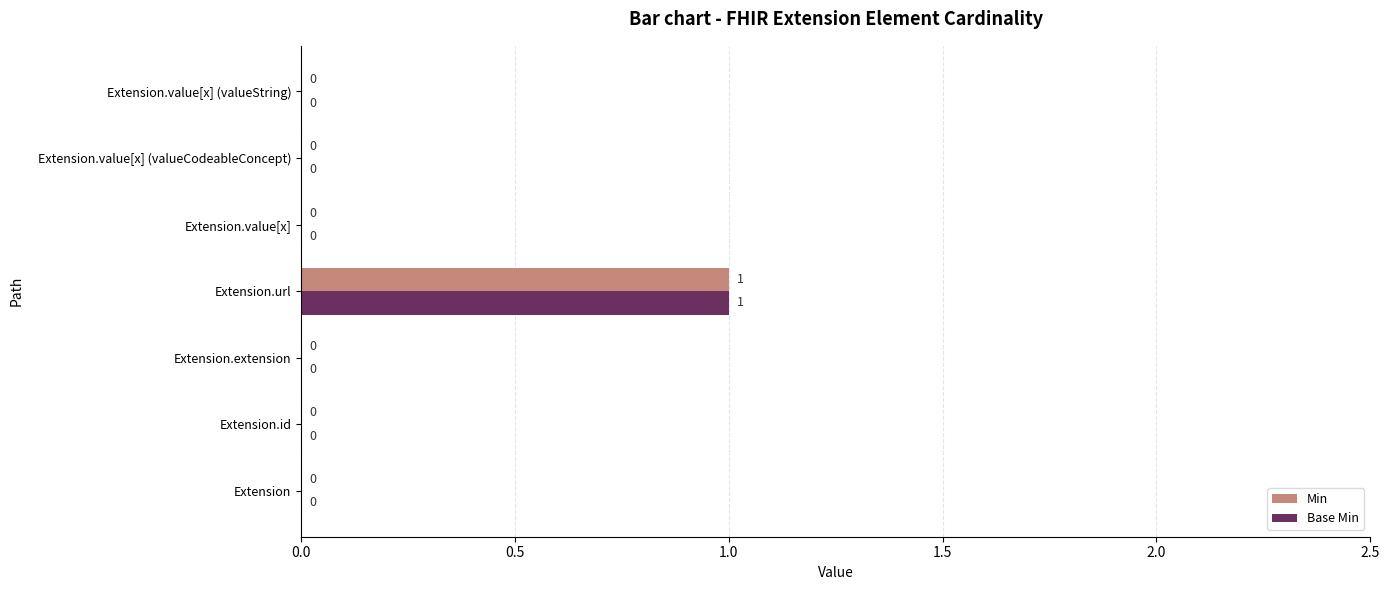

Which label corresponds to the largest value in the chart?

Extension.url